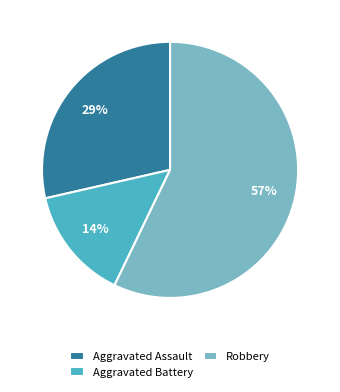

Between Aggravated Battery and Aggravated Assault, which is larger?

Aggravated Assault